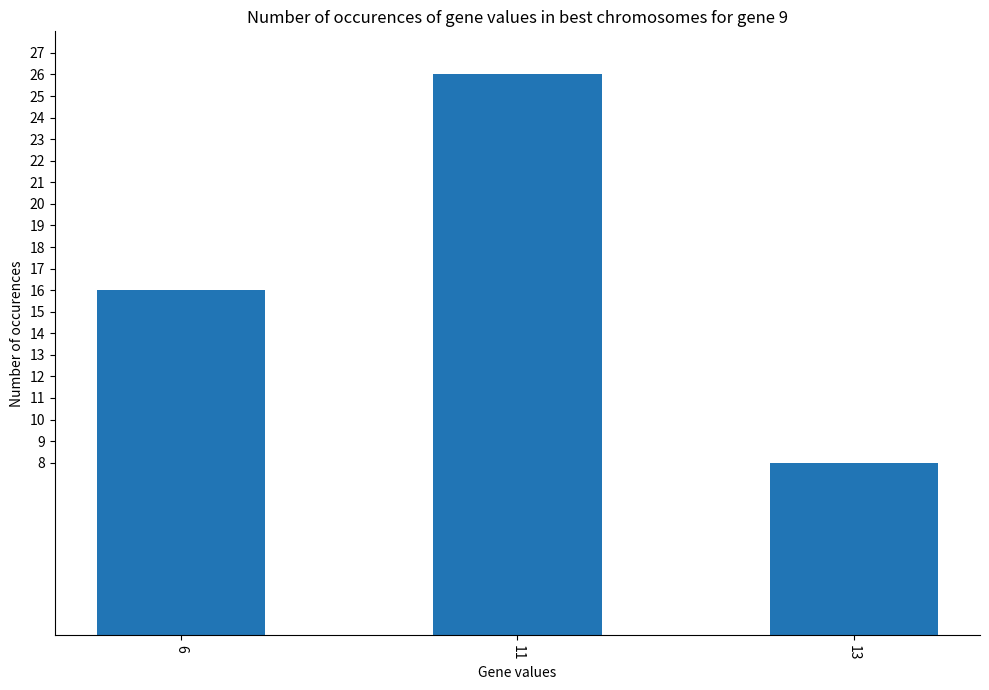

Where is the data nearest to the value 17?

6